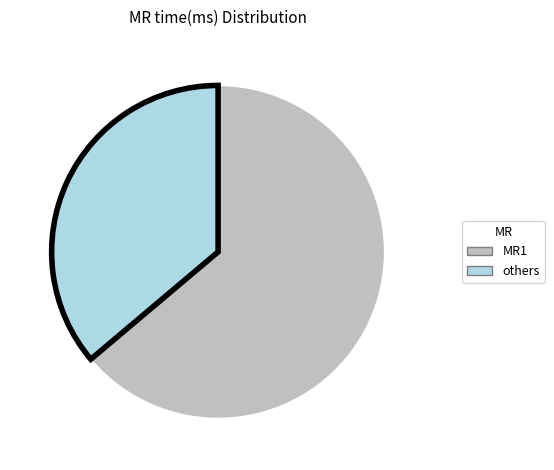

Does any single category account for the majority?

Yes